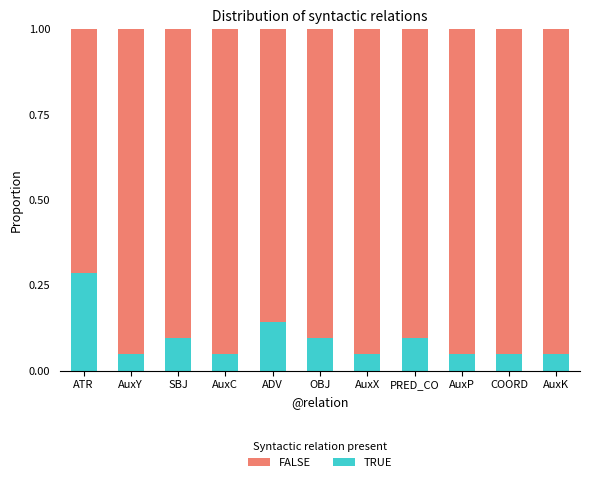

True or false: TRUE has a value of 0.1 at OBJ.

True